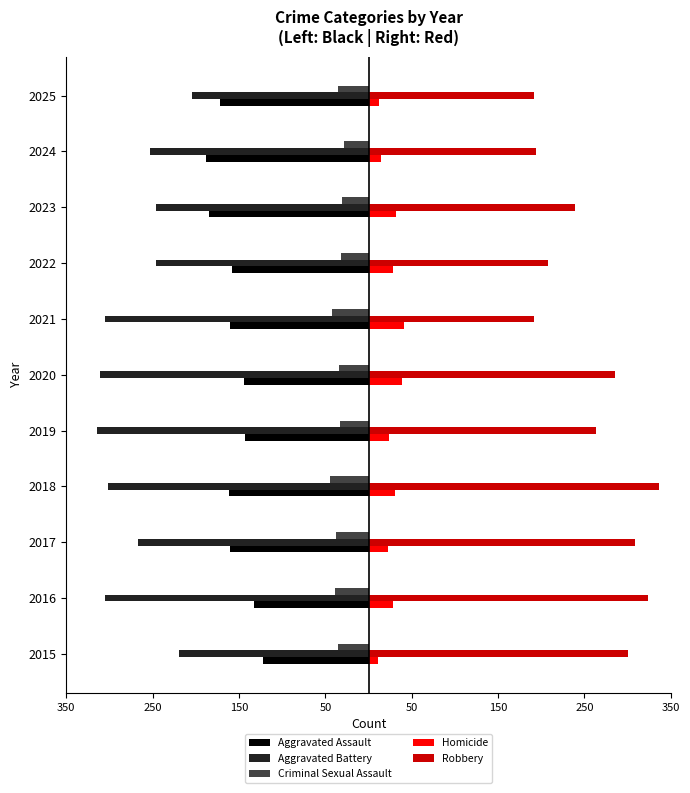

What are all the series names shown in the legend?

Aggravated Assault, Aggravated Battery, Criminal Sexual Assault, Homicide, Robbery